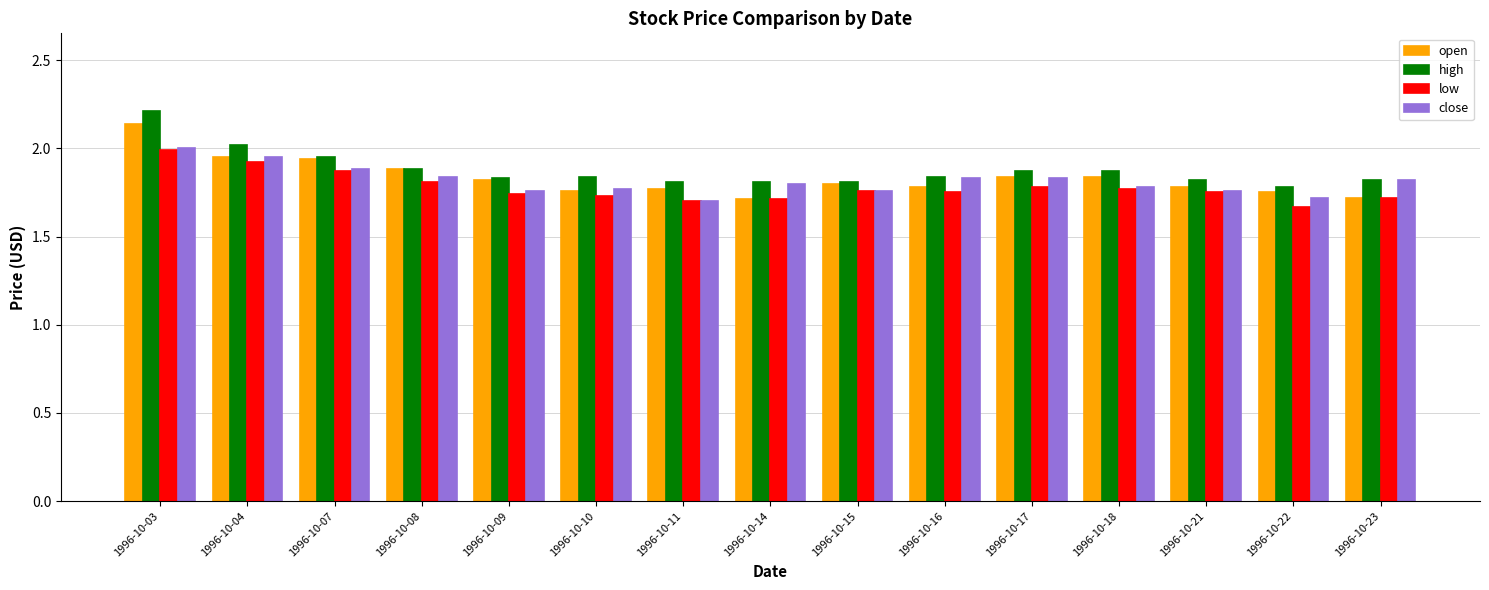

Count the open values in the range 1 to 2.

14